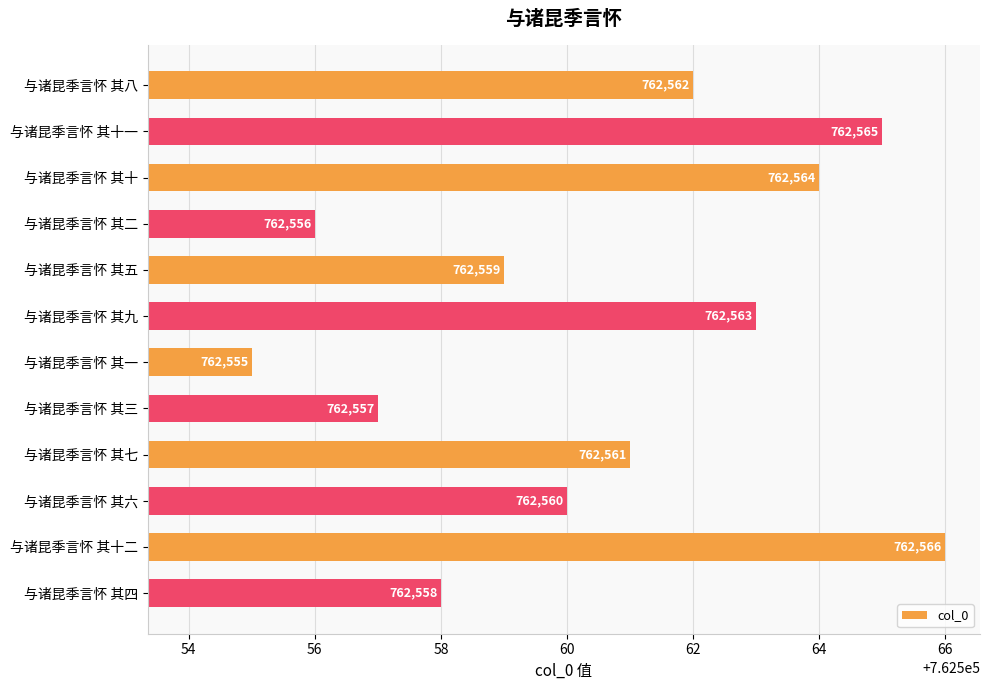

At which label is the value closest to 762560?

与诸昆季言怀 其六